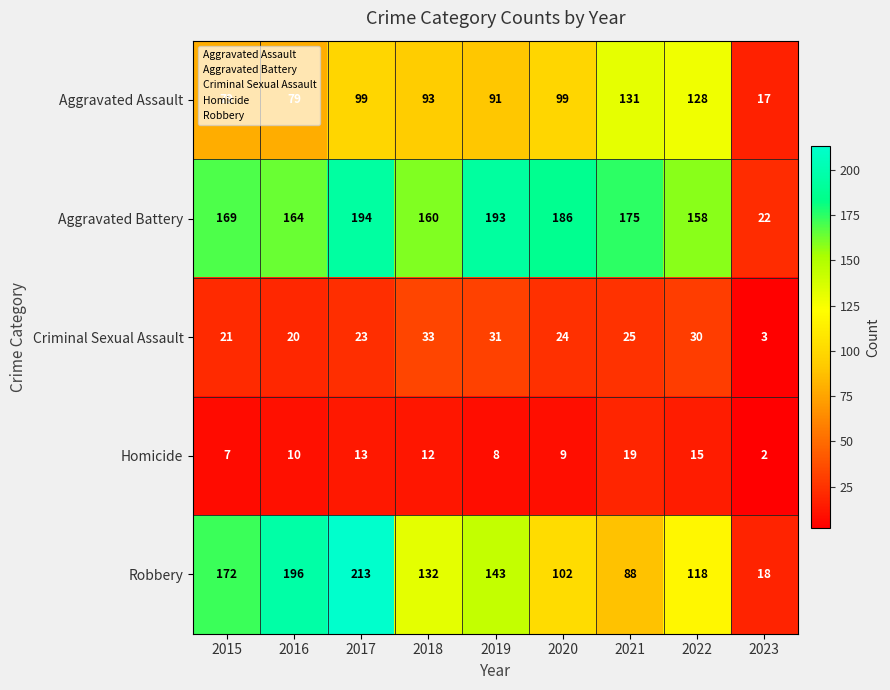

What is the highest value of the Aggravated Battery series?

194